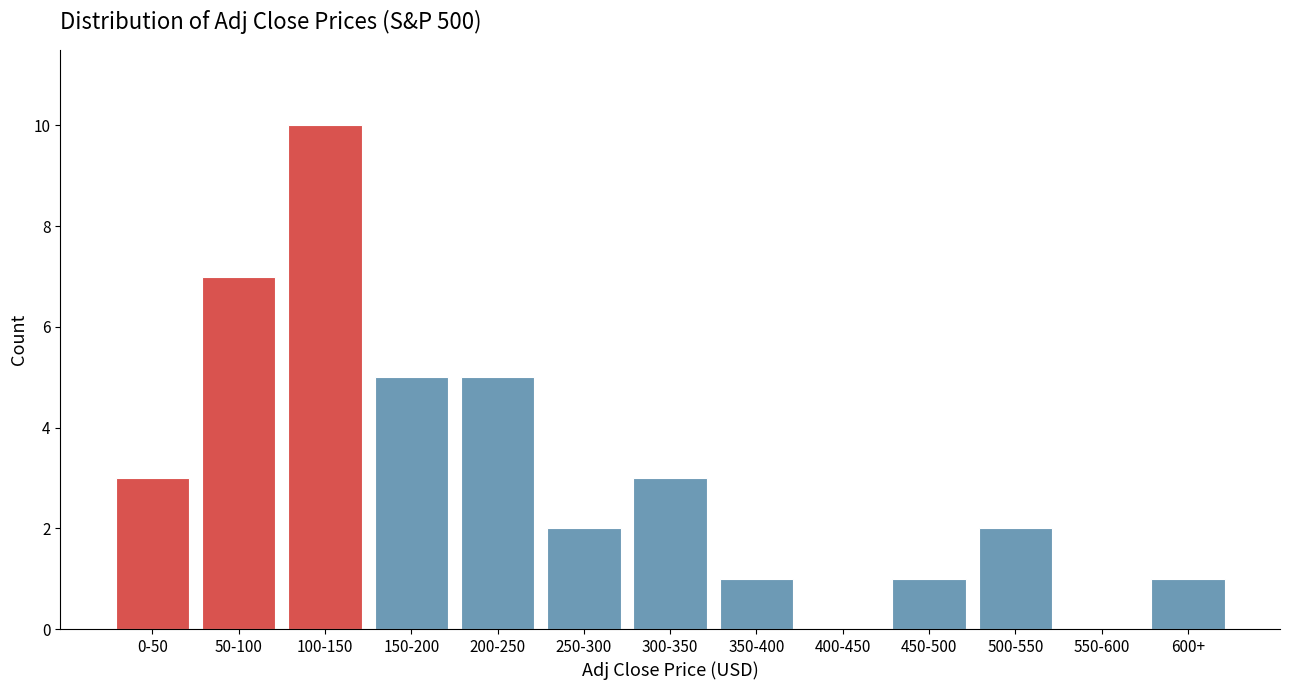

Reading left to right, what are all the values shown in this chart?

0-50=3	50-100=7	100-150=10	150-200=5	200-250=5	250-300=2	300-350=3	350-400=1	400-450=0	450-500=1	500-550=2	550-600=0	600+=1